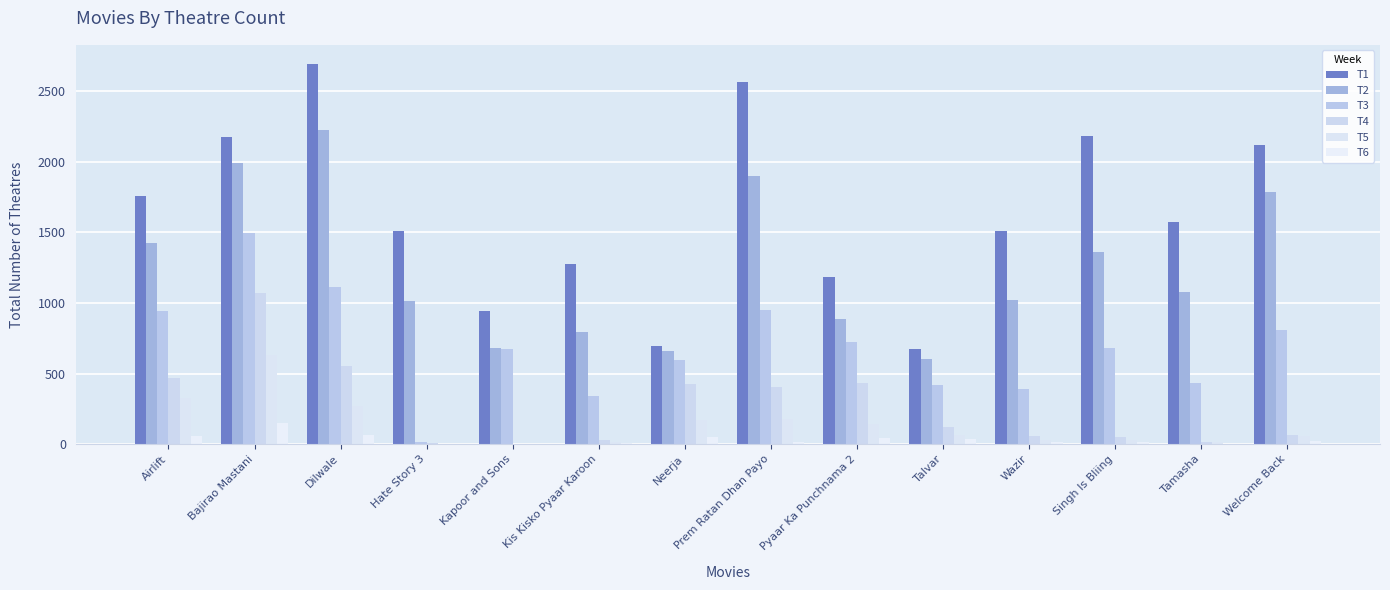

What is the difference between the T1 values at Prem Ratan Dhan Payo and Kapoor and Sons?

1622